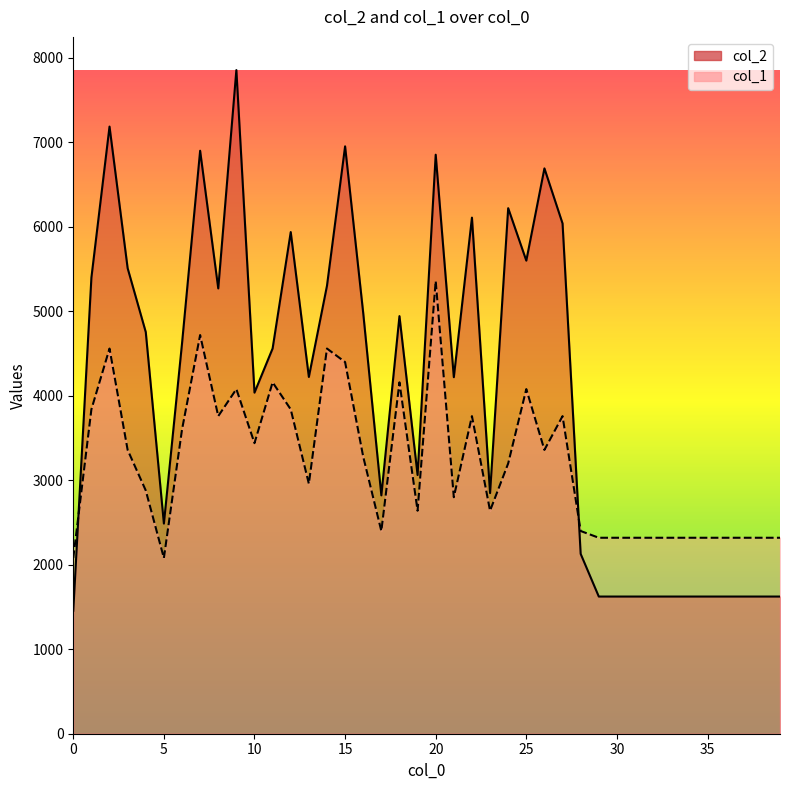

Which series ends up on top after the final intersection of col_1_line and col_2_line?

col_1_line